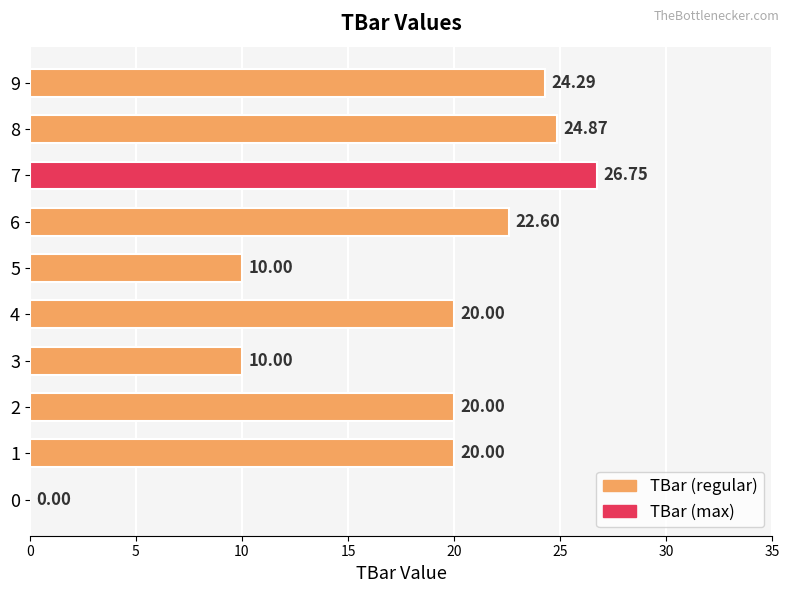

What is the sum of all values?

178.5